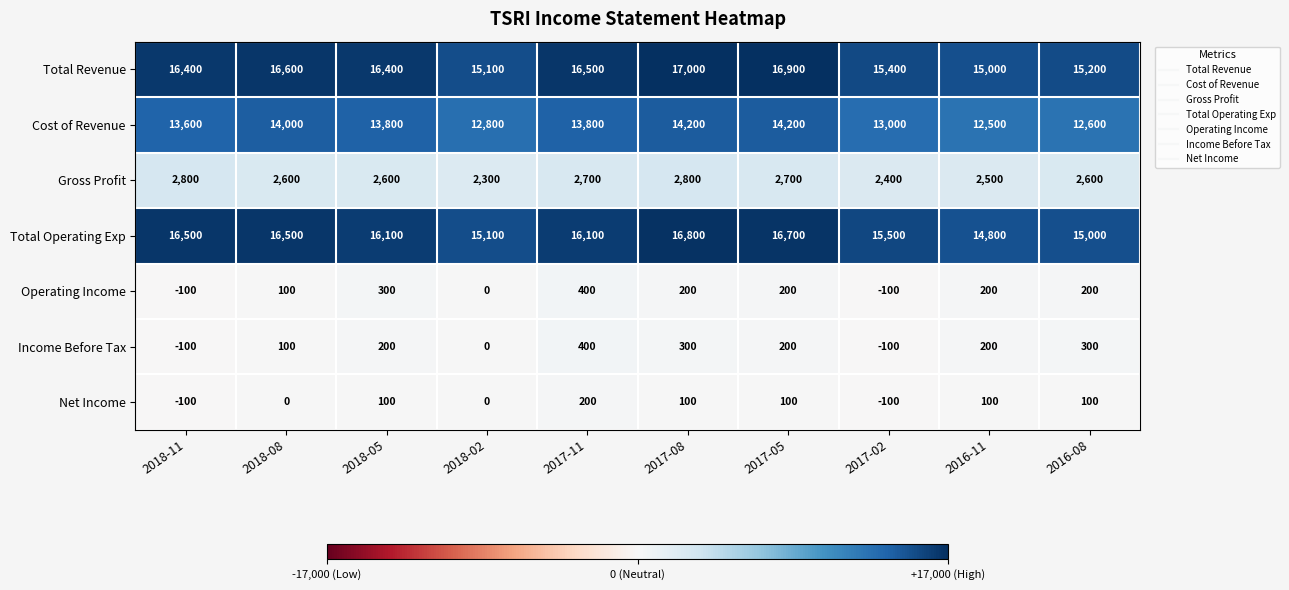

Rank the series at 2018-05 from highest to lowest value.

Total Revenue, Total Operating Exp, Cost of Revenue, Gross Profit, Operating Income, Income Before Tax, Net Income